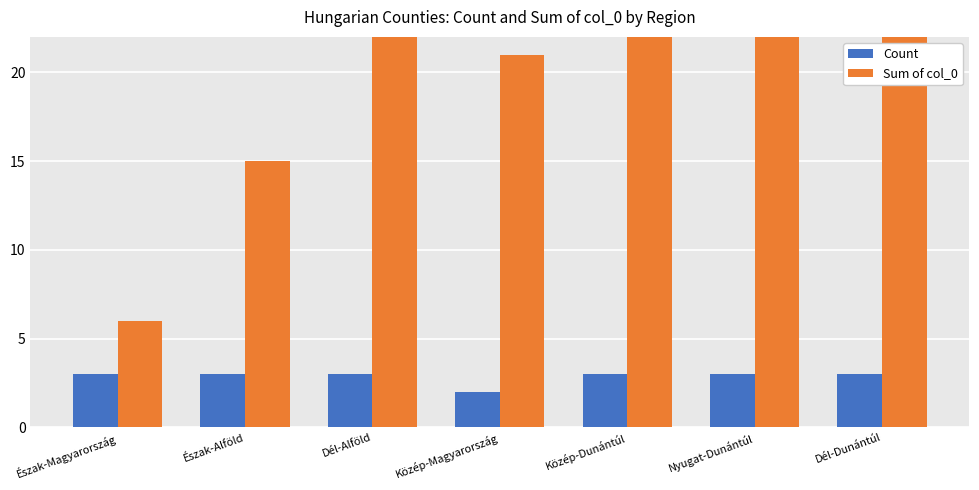

What is the total value across all series at Nyugat-Dunántúl?

51